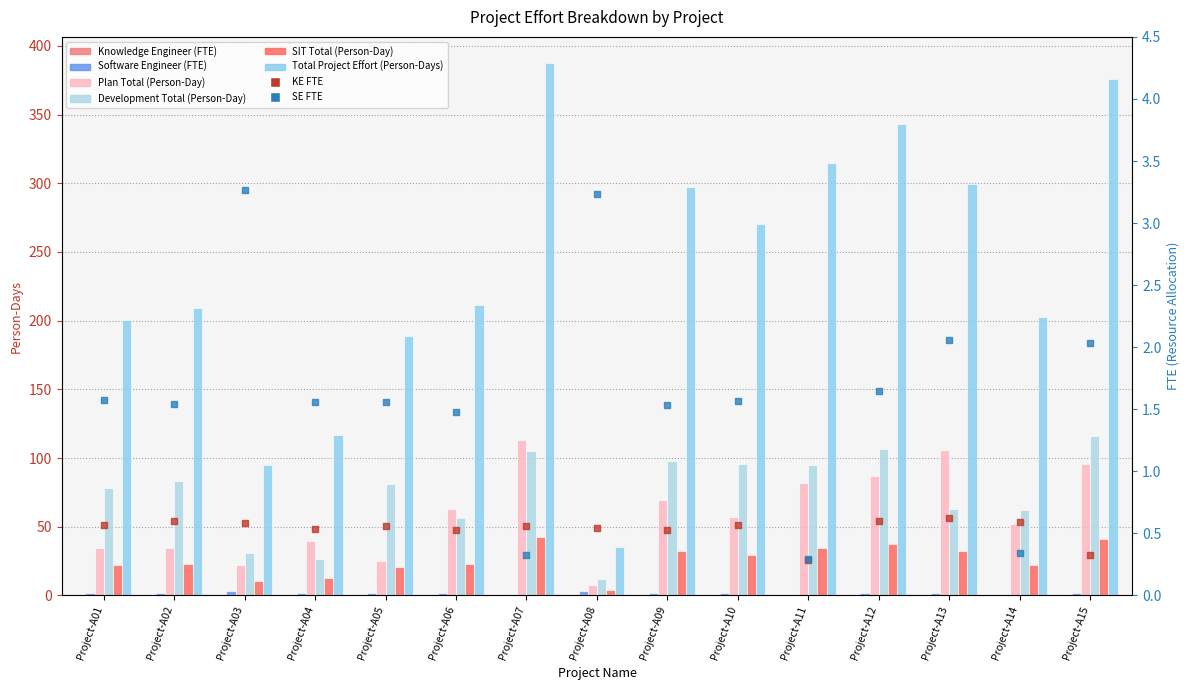

At which category is the sum across all series the highest?

Project-A07